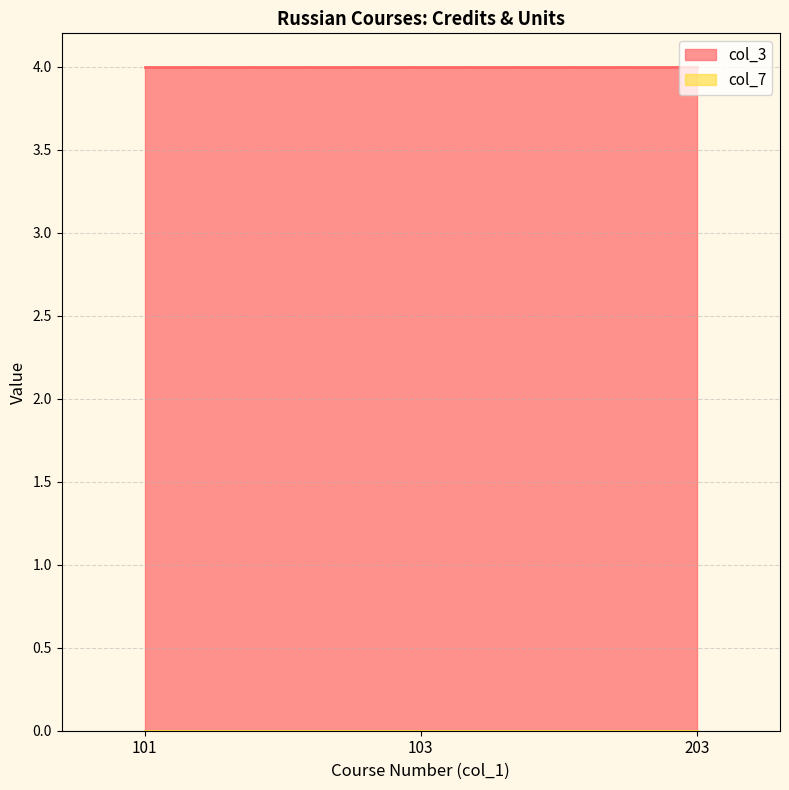

Which series has the largest total across all categories?

col_3